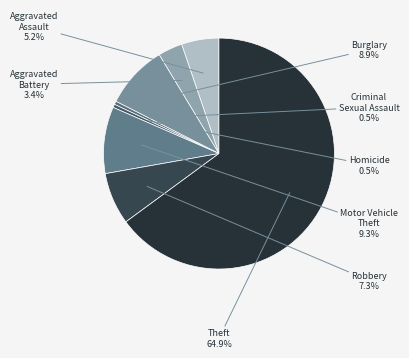

Which category has the biggest portion of the pie?

Theft